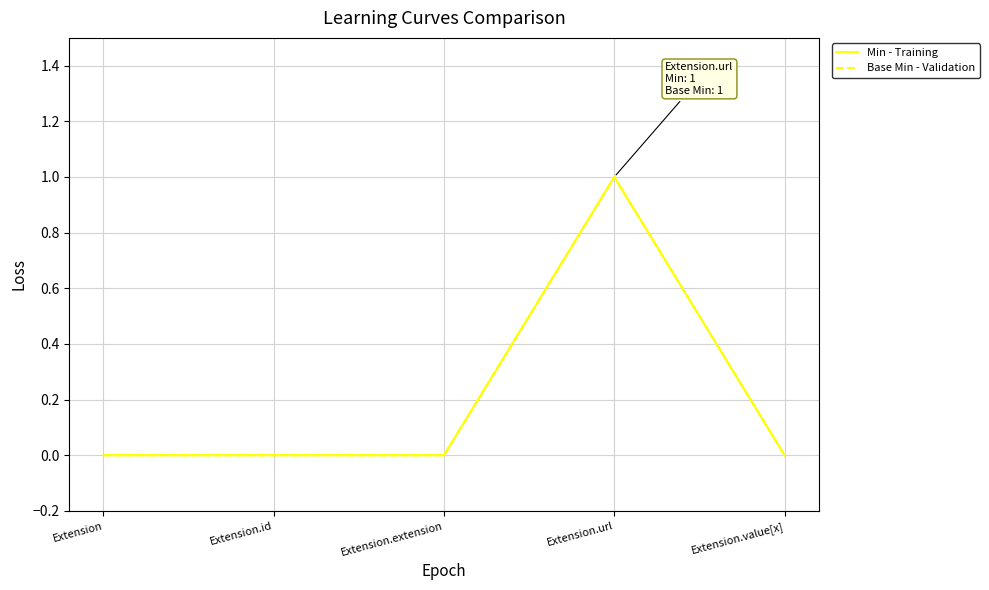

Does the chart display data point markers on the line(s)?

No